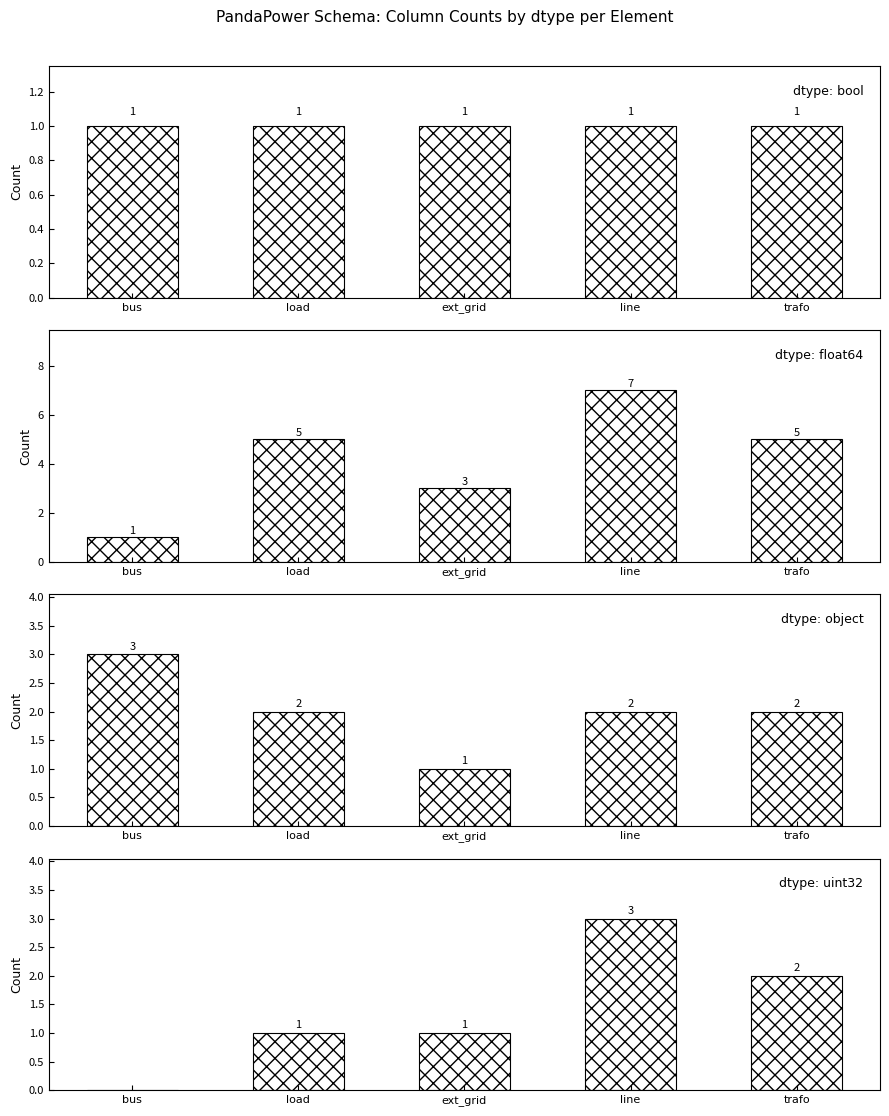

Reading right to left, transcribe all the data shown in this chart.

bool: 1	1	1	1	1
float64: 5	7	3	5	1
object: 2	2	1	2	3
uint32: 2	3	1	1	0